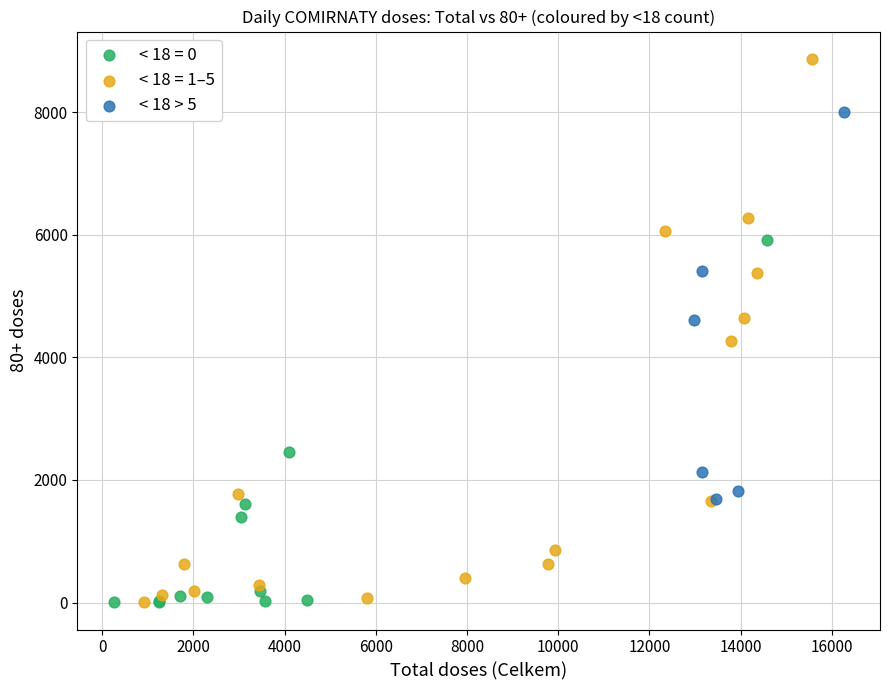

Which series has the largest Y range (max minus min)?

< 18 = 1–5